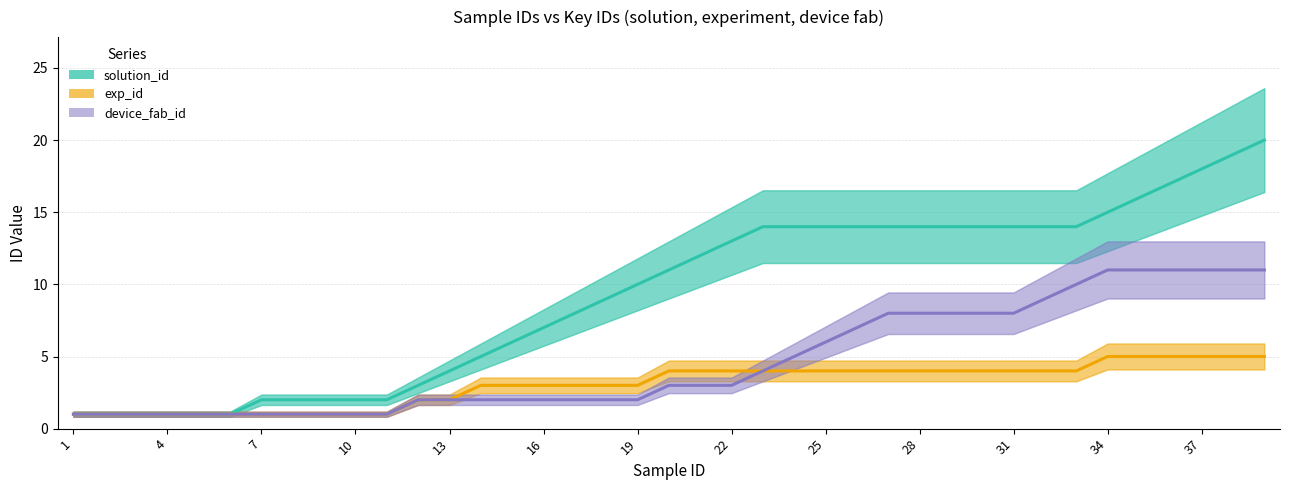

How many lines are shown in the chart?

3